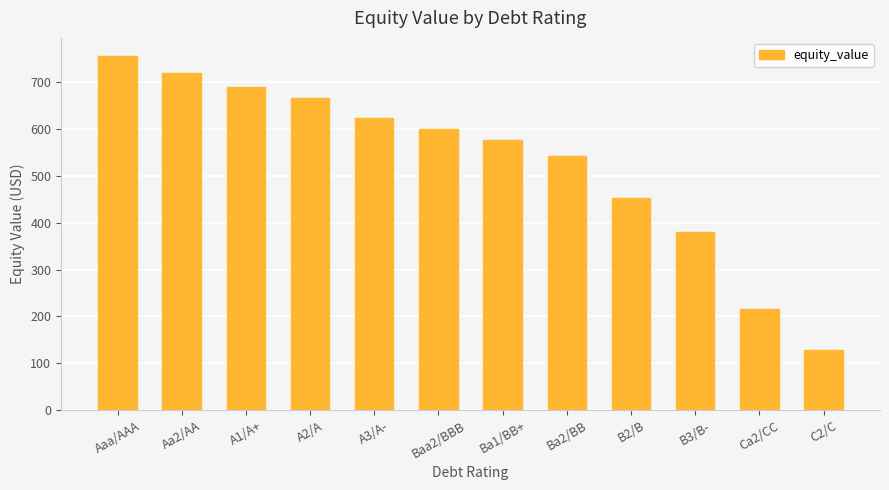

Between A2/A and Baa2/BBB, which is larger?

A2/A